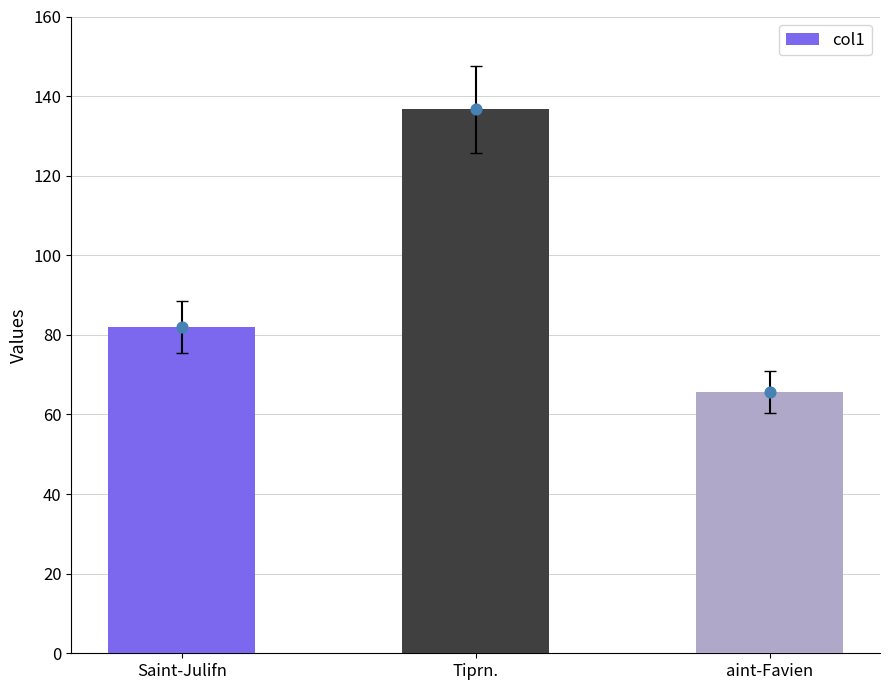

What is the ratio of the value at Tiprn. to the value at aint-Favien?

2.1